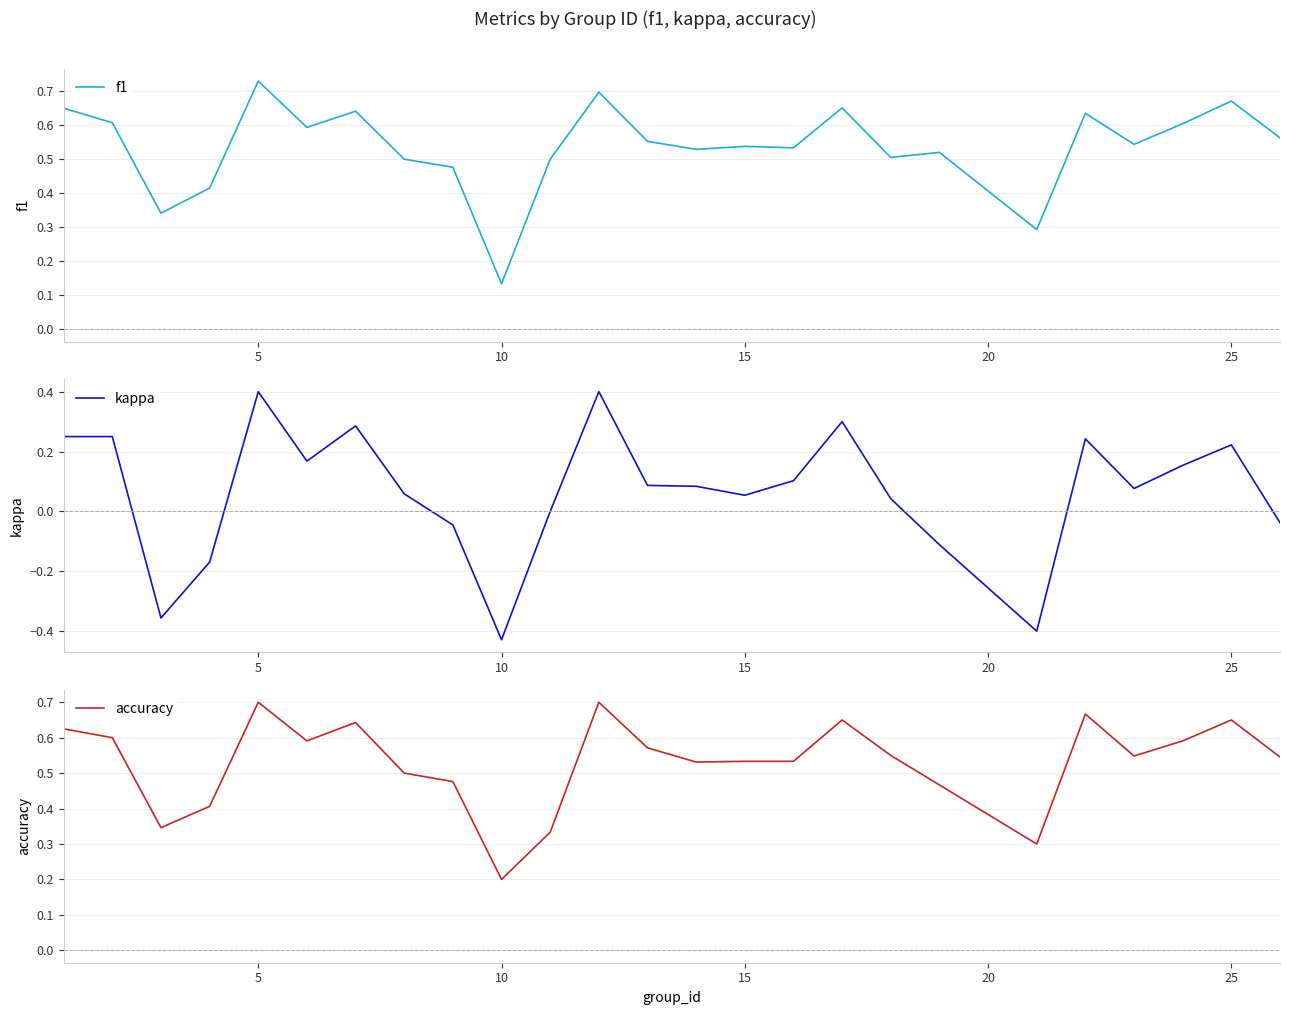

How many interior local valleys does the kappa series have?

6